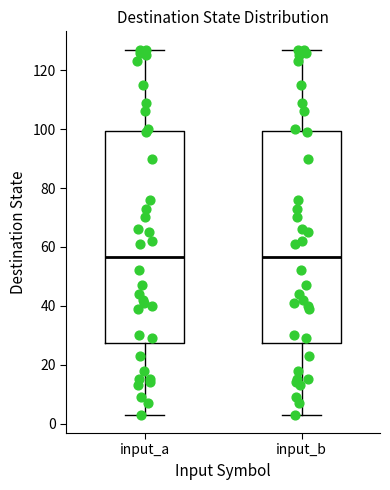

Where does the median line of the box for input_b sit on the y-axis? The values are not printed on the chart, so give them approximately, as read against the axis.

56